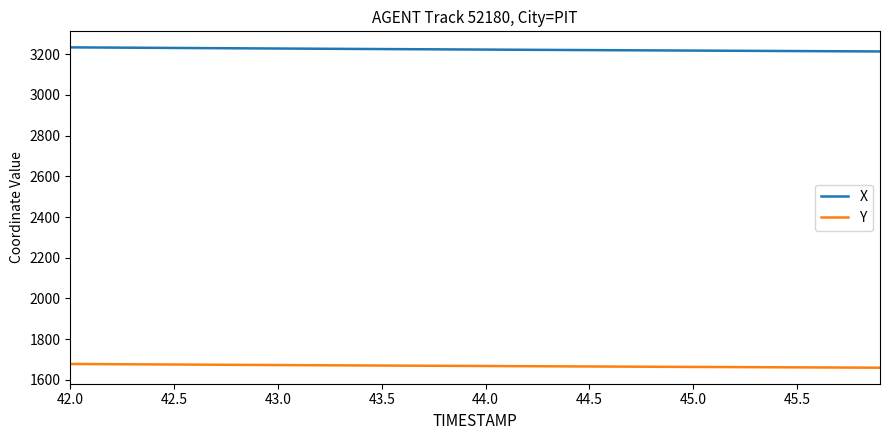

What is the average value of the Y series?

1668.6